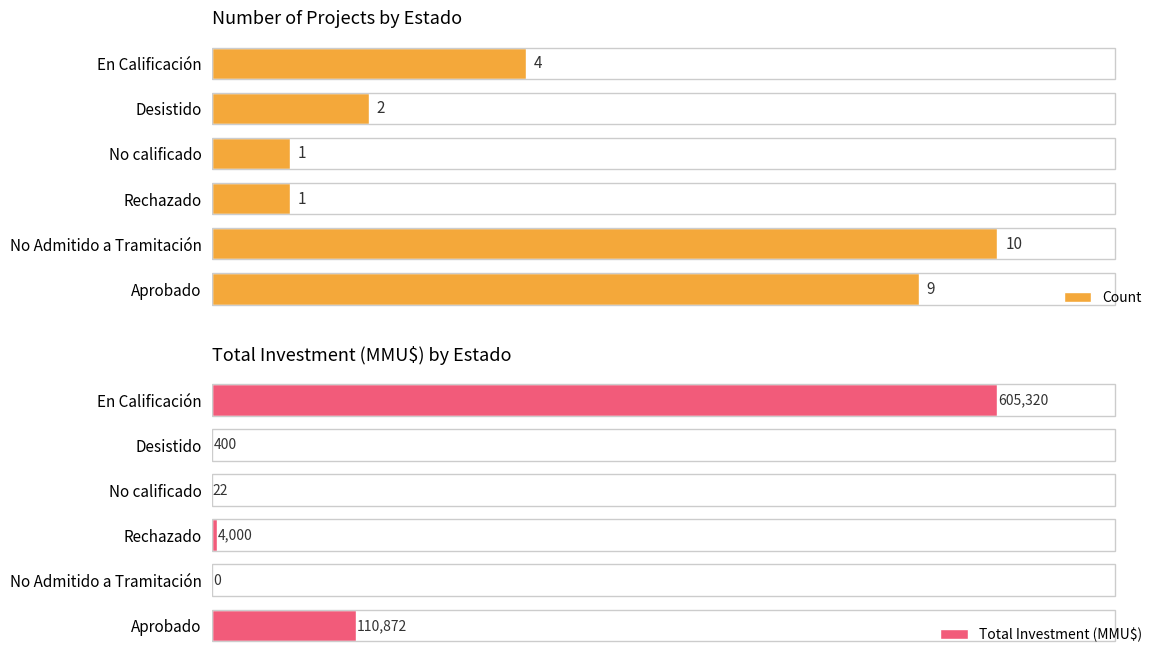

Where is Count nearest to the value 5?

En Calificación